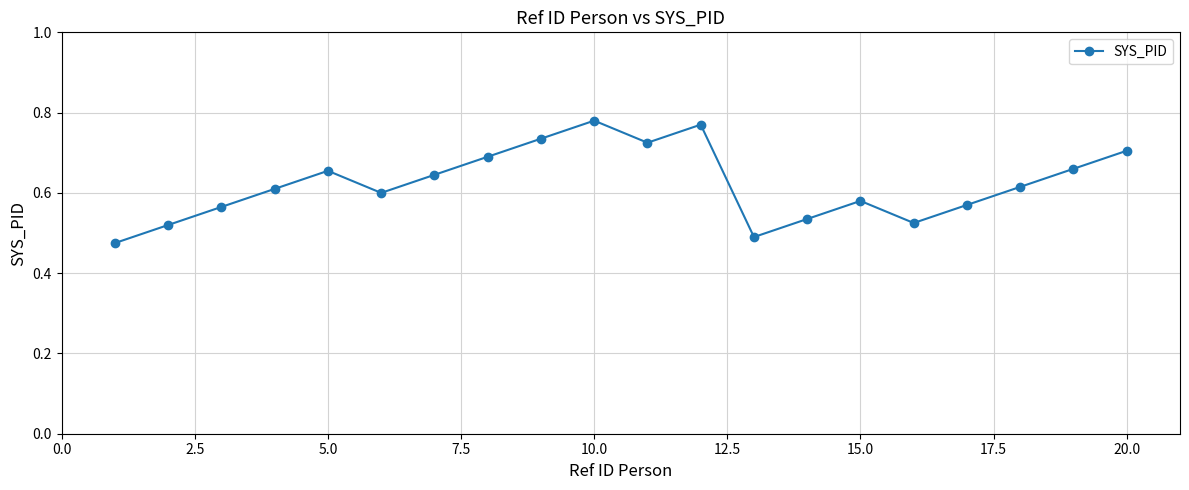

Count the values in the range 0 to 1.

20